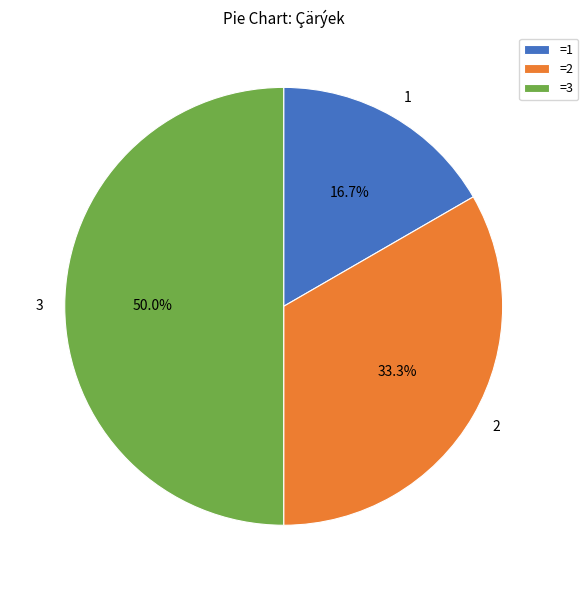

Which slice is the largest?

3